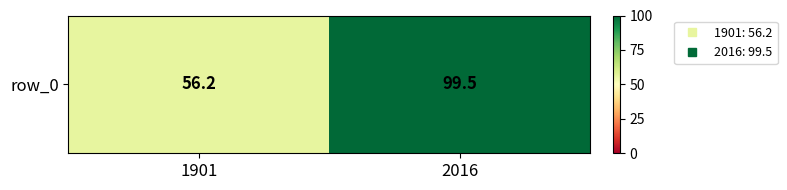

Count the number of categories in the chart.

2